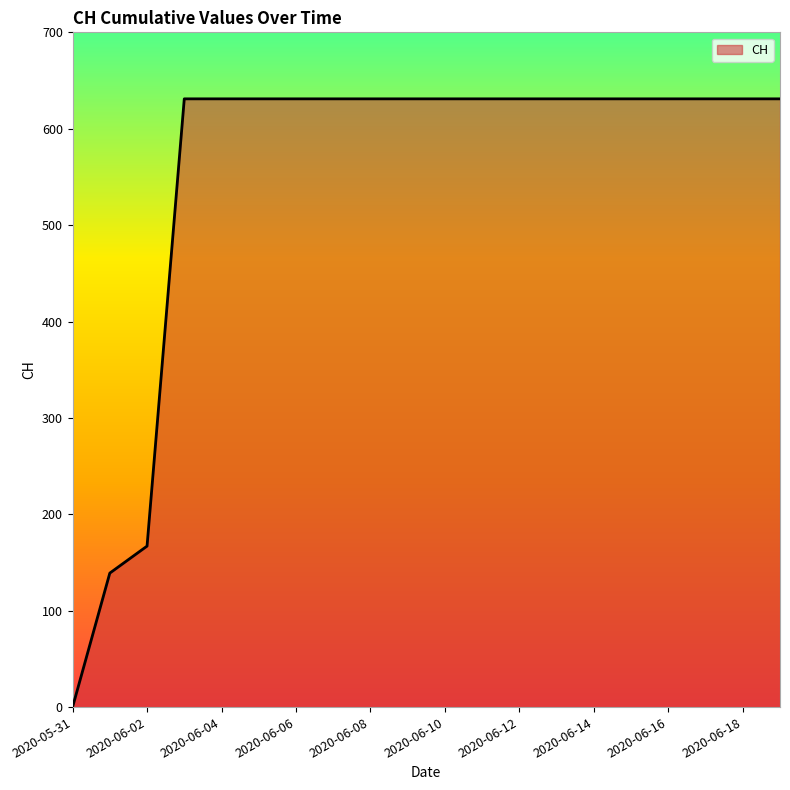

Reading right to left, list all the values displayed in this chart.

631	631	631	631	631	631	631	631	631	631	631	631	631	631	631	631	631	167	139	0